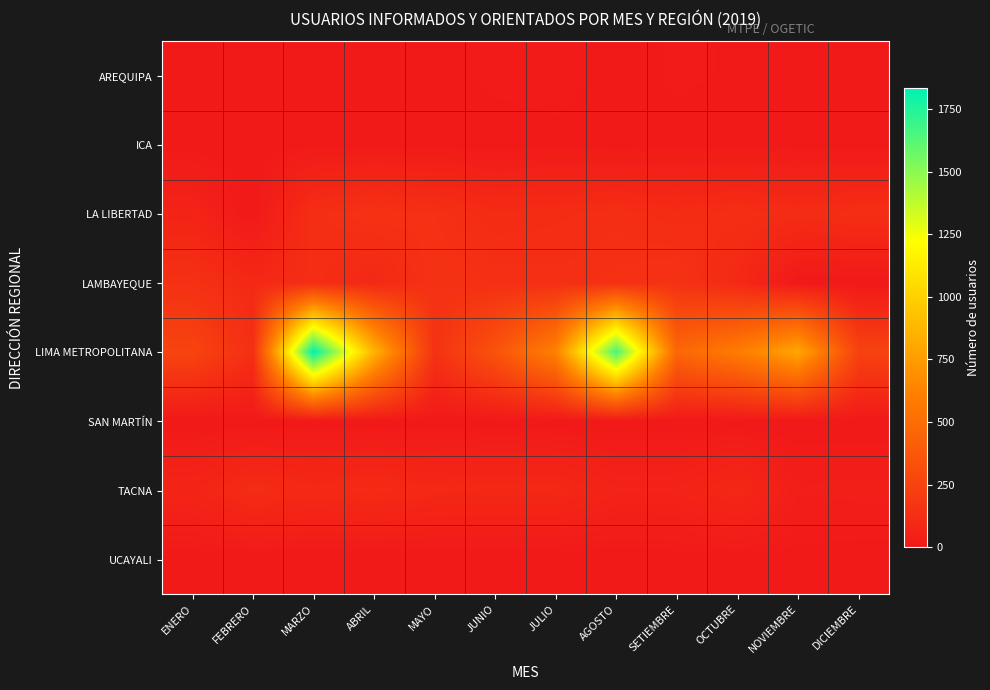

Rank the series at SETIEMBRE from lowest to highest value.

SAN MARTÍN, UCAYALI, ICA, AREQUIPA, TACNA, LA LIBERTAD, LAMBAYEQUE, LIMA METROPOLITANA